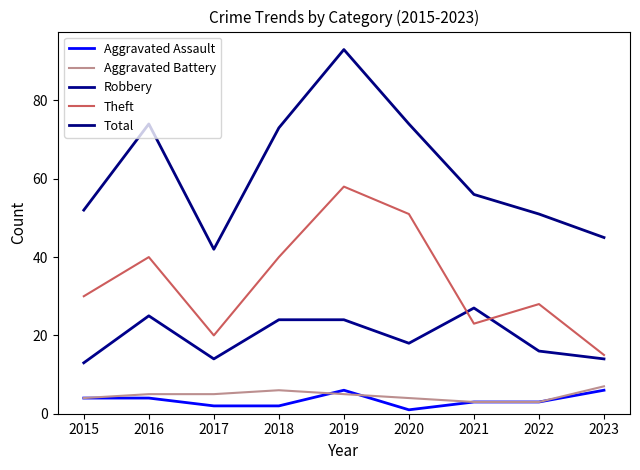

Reading left to right, extract all data points from this chart.

Aggravated Assault: 2015=4	2016=4	2017=2	2018=2	2019=6	2020=1	2021=3	2022=3	2023=6
Aggravated Battery: 2015=4	2016=5	2017=5	2018=6	2019=5	2020=4	2021=3	2022=3	2023=7
Robbery: 2015=13	2016=25	2017=14	2018=24	2019=24	2020=18	2021=27	2022=16	2023=14
Theft: 2015=30	2016=40	2017=20	2018=40	2019=58	2020=51	2021=23	2022=28	2023=15
Total: 2015=52	2016=74	2017=42	2018=73	2019=93	2020=74	2021=56	2022=51	2023=45